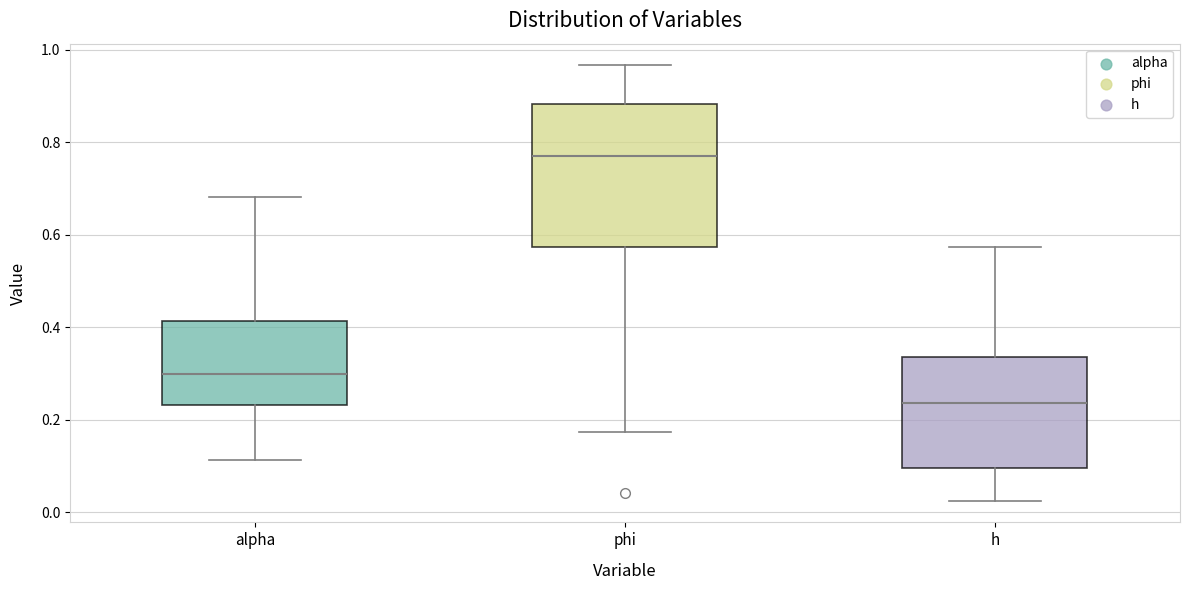

Where is the lower edge of the box for alpha on the y-axis? The values are not printed on the chart, so give them approximately, as read against the axis.

0.24